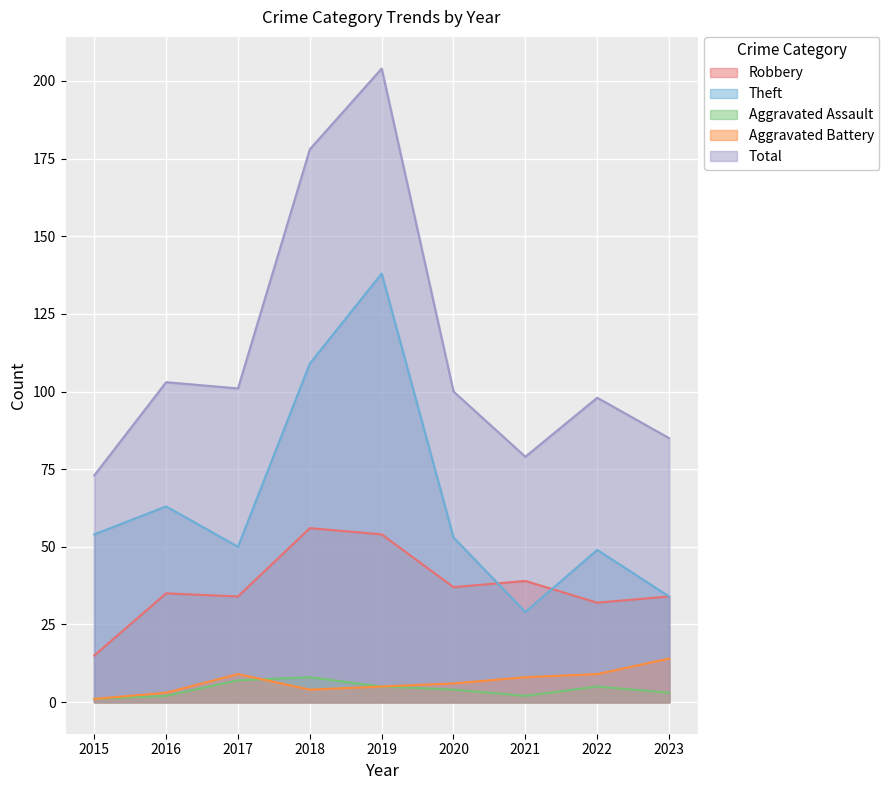

Which series changed the most between 2020 and 2022?

Robbery